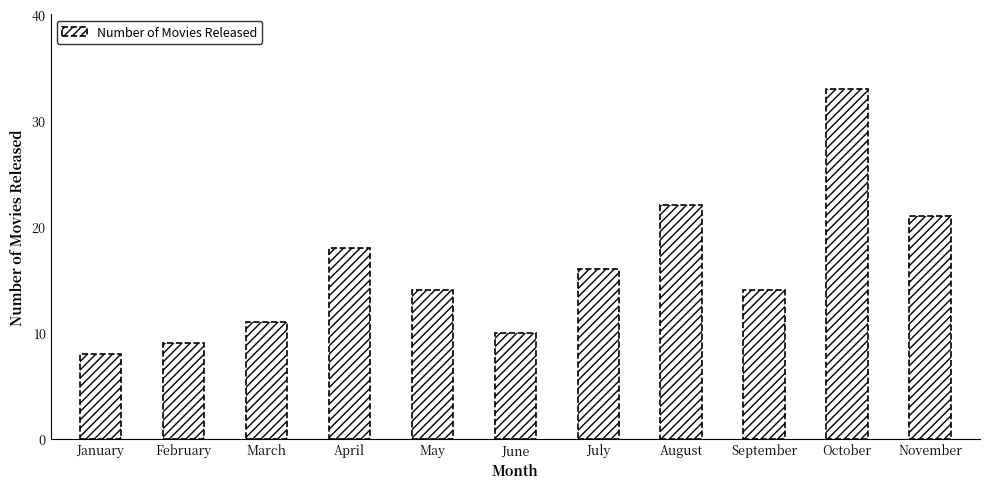

Are the bars grouped side by side (vs. stacked)?

No